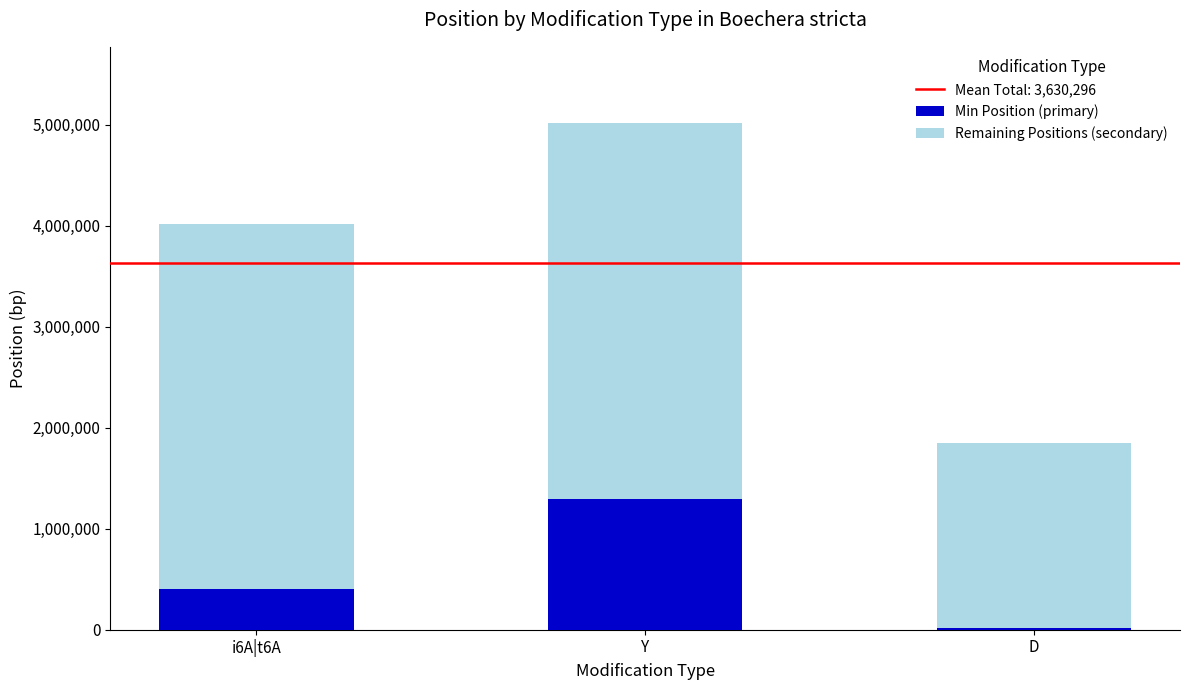

How many series are shown in this chart?

2